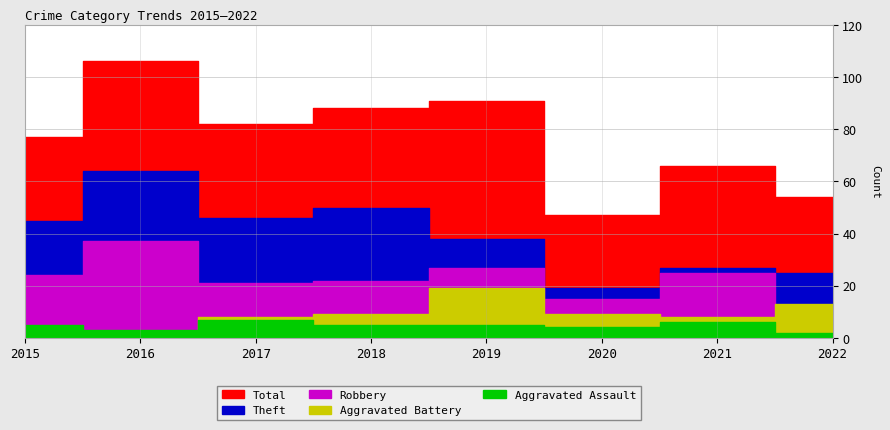

True or false: Theft and Aggravated Battery cross at least once.

False